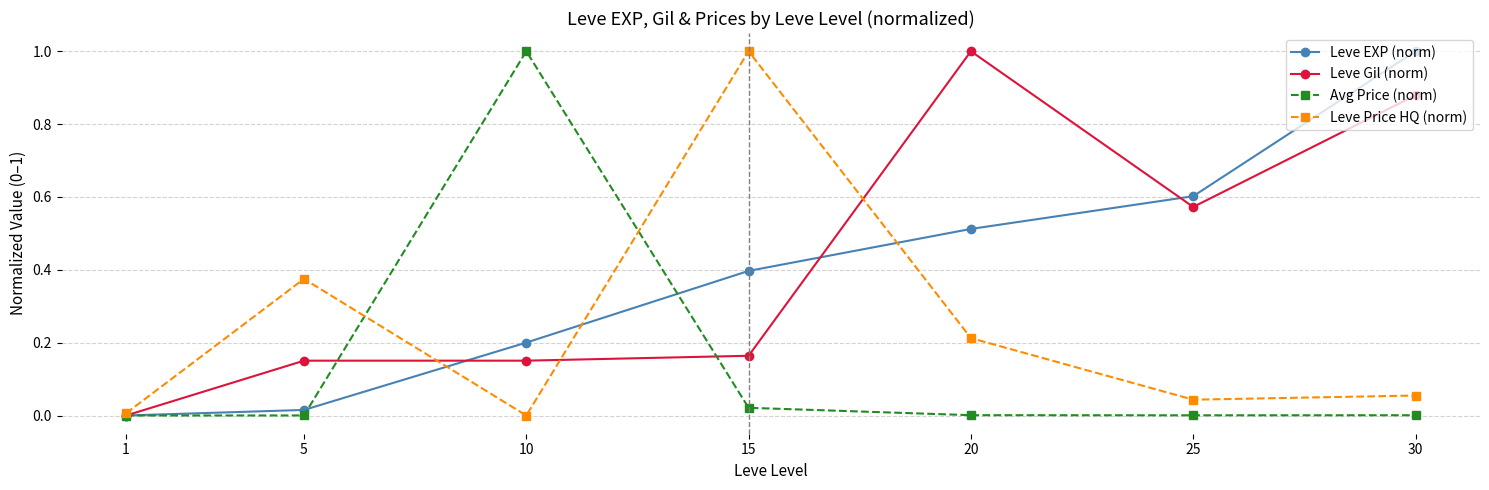

What is the value of the Avg Price (norm) point at the 3rd from the left?

1.0